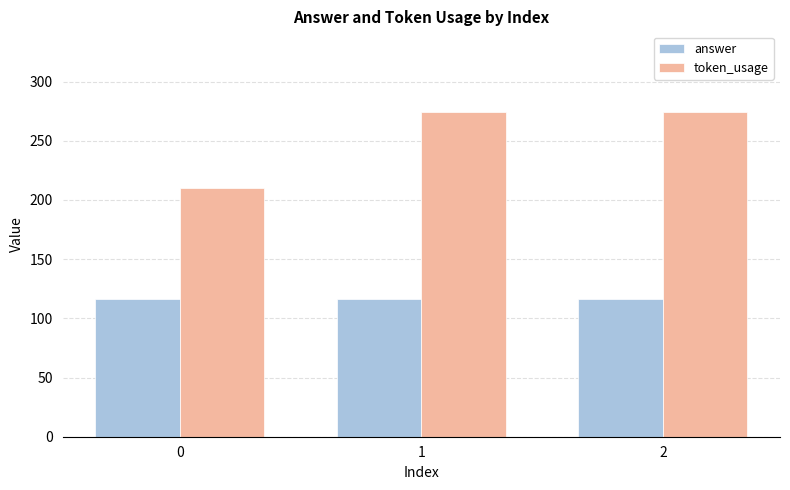

What is the value of the token_usage bar at the 2nd from the left?

274